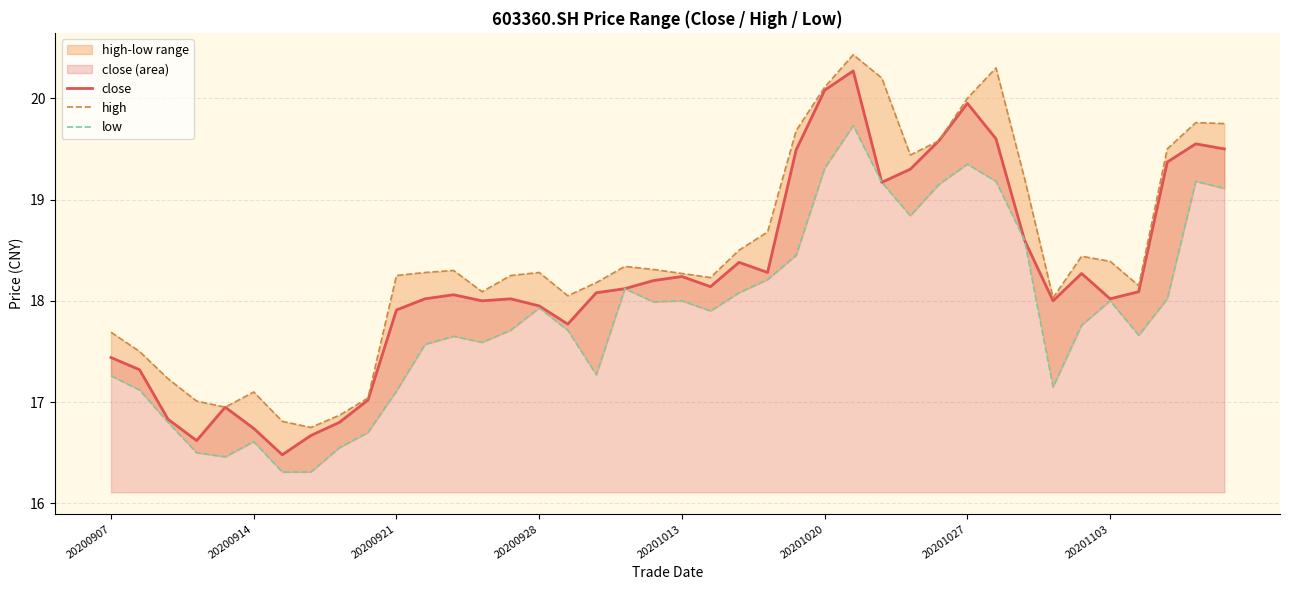

How many data points in low are above 17?

32